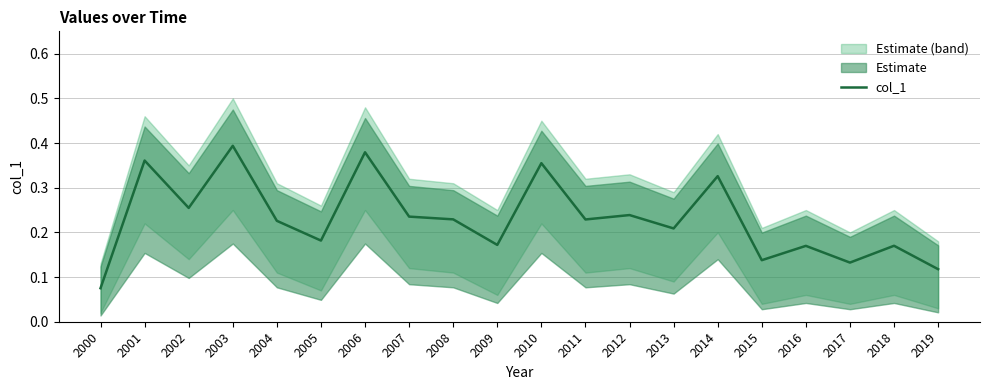

At which category does the chart reach its minimum across all series?

2000